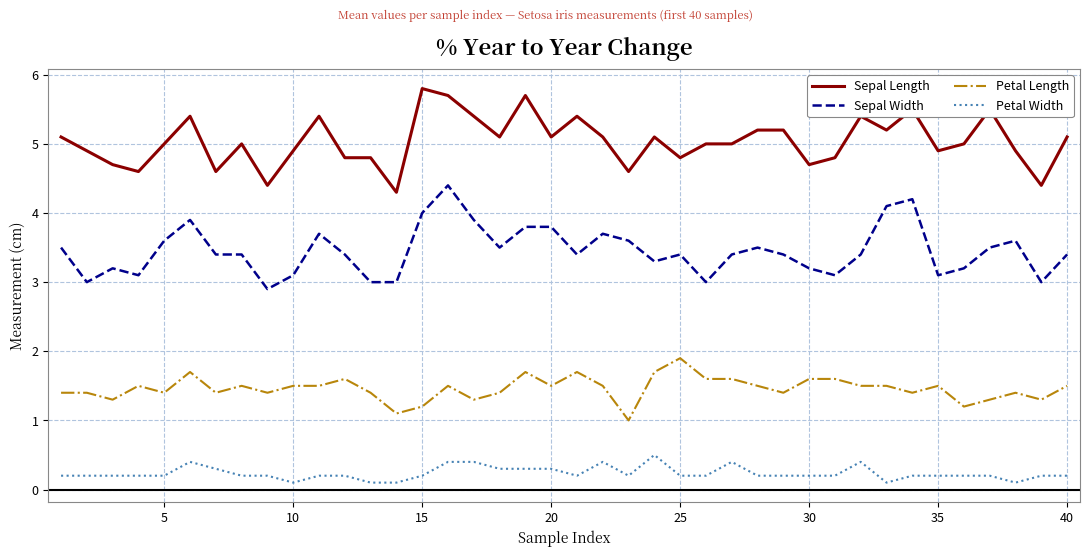

What is the highest value of the Sepal Length series?

5.8